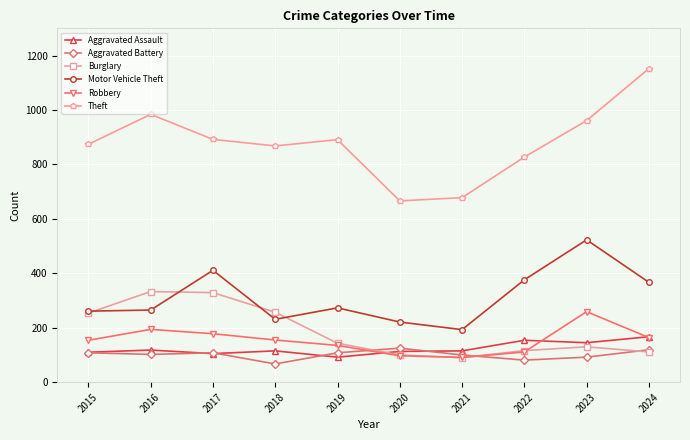

What is the total value across all series at 2020?

1322